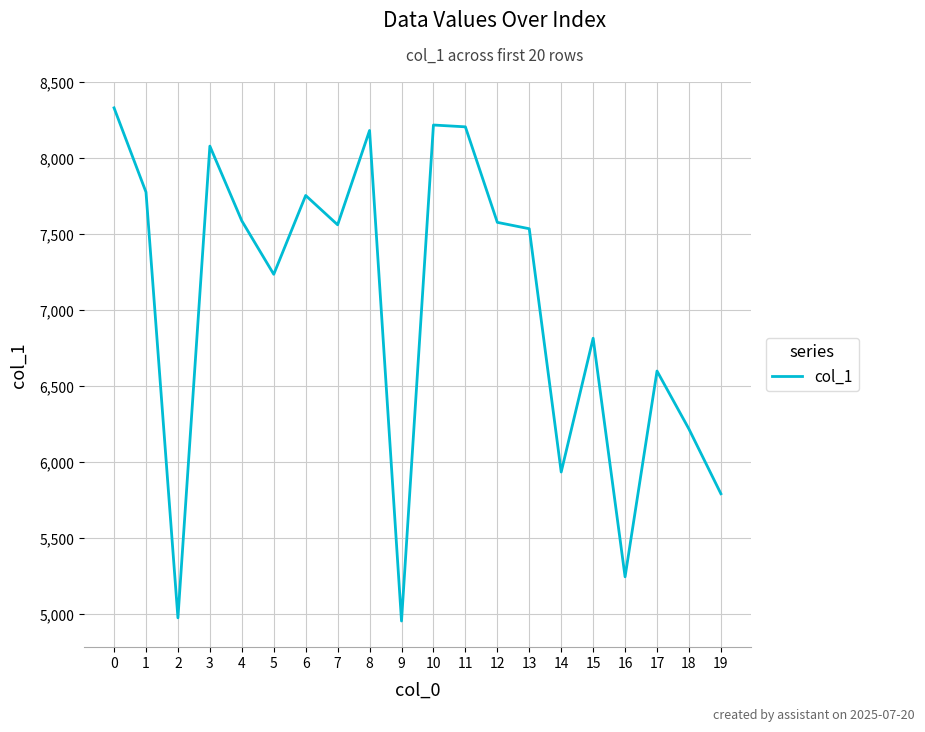

What is the difference between the values at 16 and 11?

2963